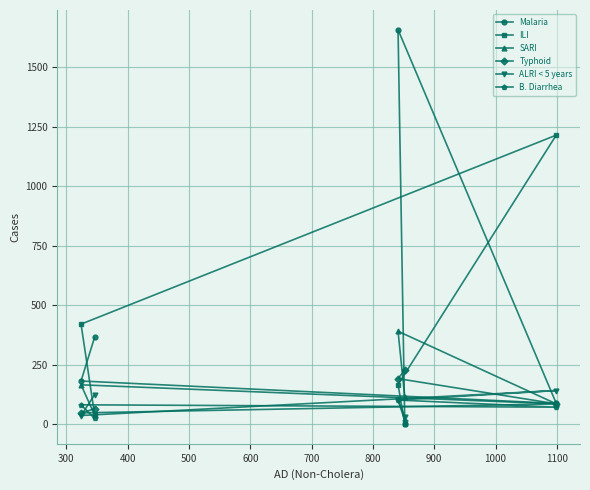

What is the difference between the second highest and second lowest values in the SARI series?

80